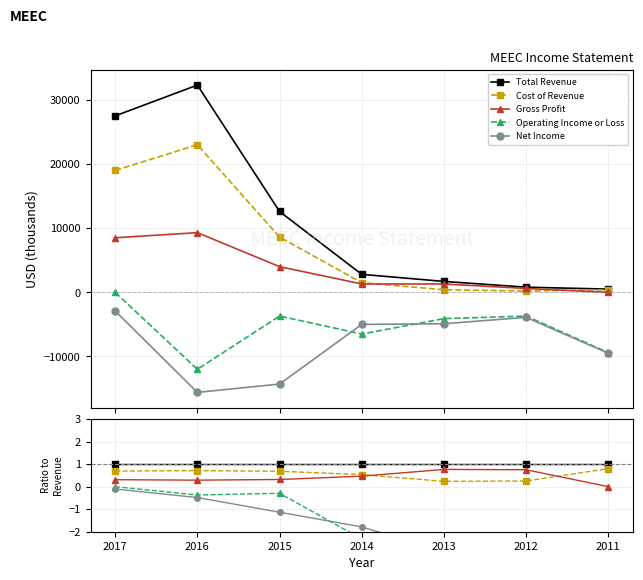

Reading left to right, list all the values displayed in this chart.

Total Revenue: 1.0	1.0	1.0	1.0	1.0	1.0	1.0
Cost of Revenue: 0.7	0.7	0.7	0.5	0.2	0.2	0.8
Gross Profit: 0.3	0.3	0.3	0.5	0.8	0.8	0.0
Operating Income or Loss: 0.0	-0.4	-0.3	-2.3	-2.4	-4.6	-18.8
Net Income: -0.1	-0.5	-1.1	-1.8	-2.9	-4.9	-19.0